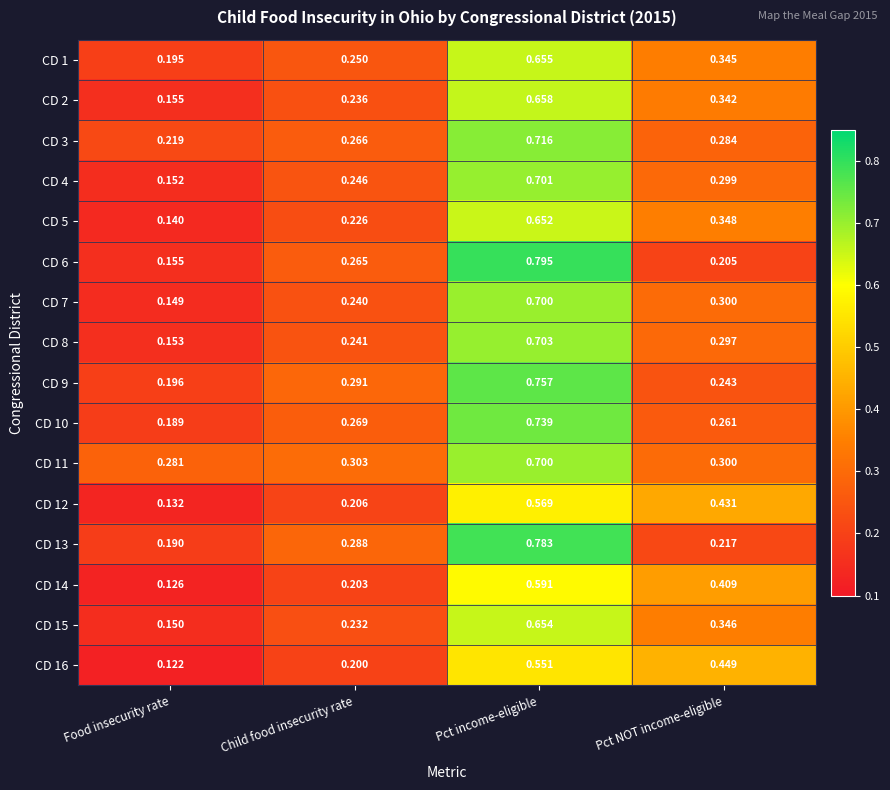

Which series changed the most between Pct income-eligible and Pct NOT income-eligible?

CD 6